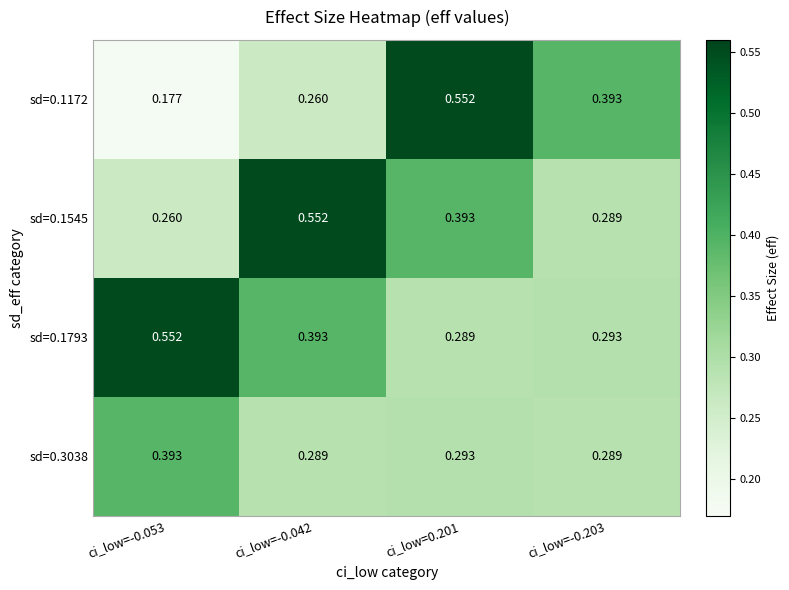

Is the value of sd=0.1793 at ci_low=-0.053 greater than the value of sd=0.3038 at ci_low=-0.042?

Yes